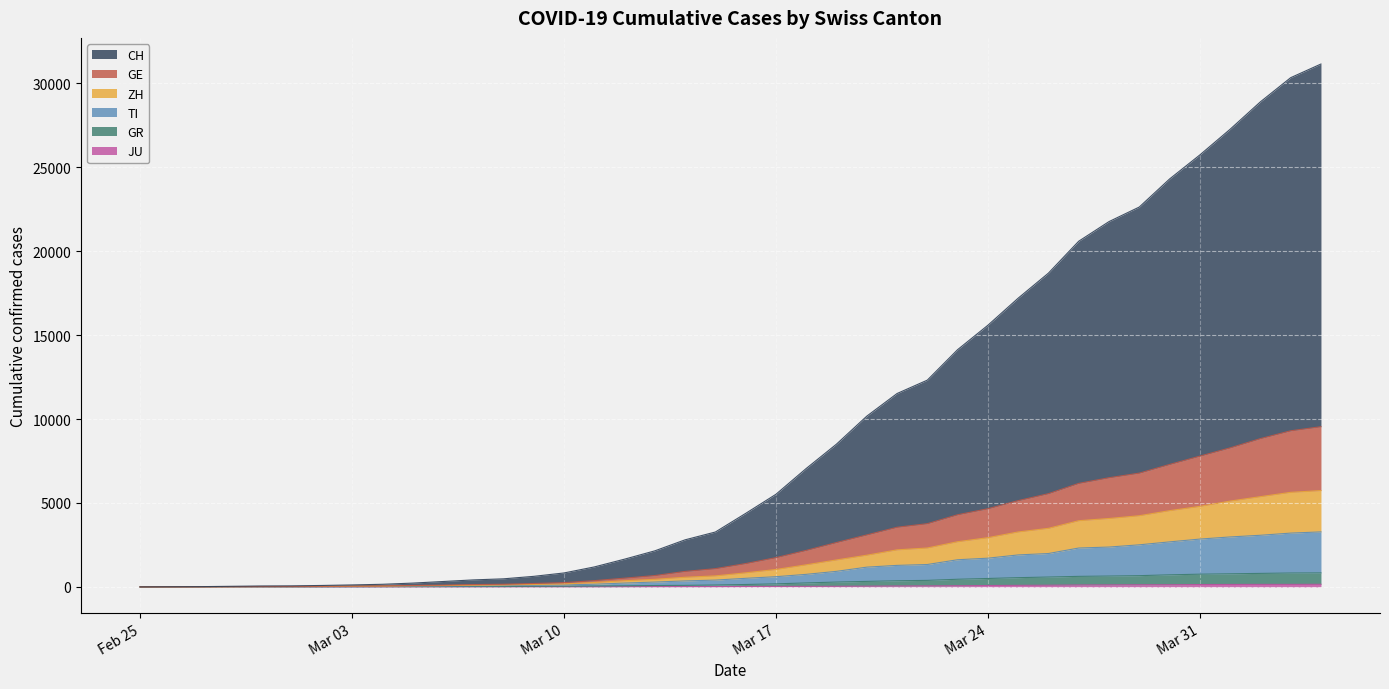

The value of GR at 2020-03-27 is 1015. True or false?

False